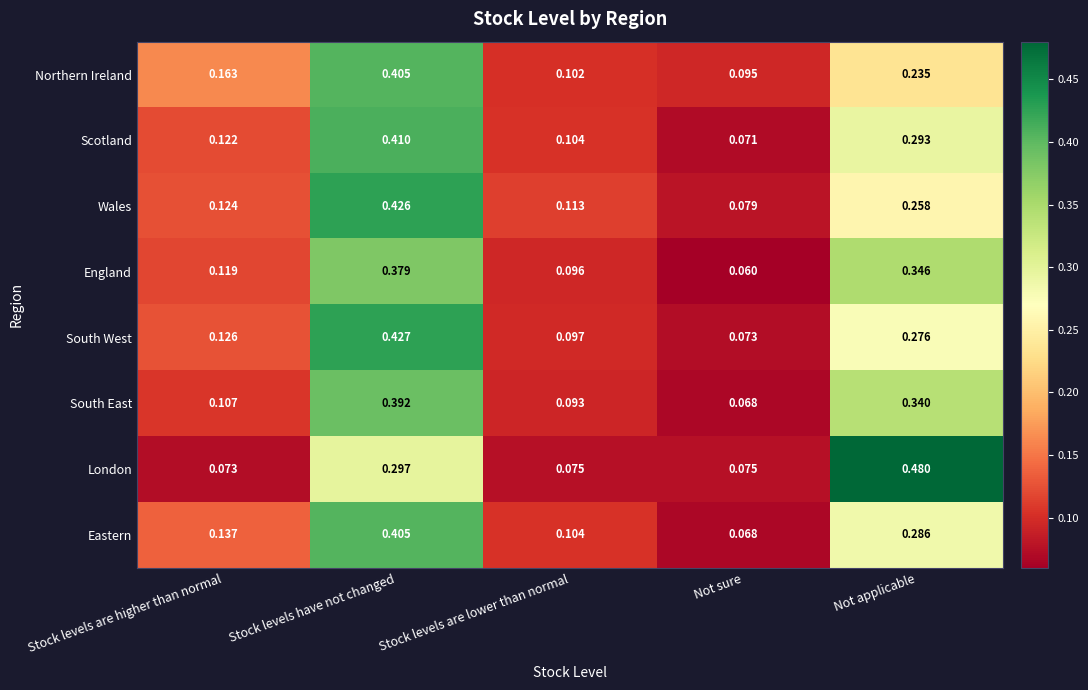

At which category is the sum across all series the highest?

Stock levels have not changed